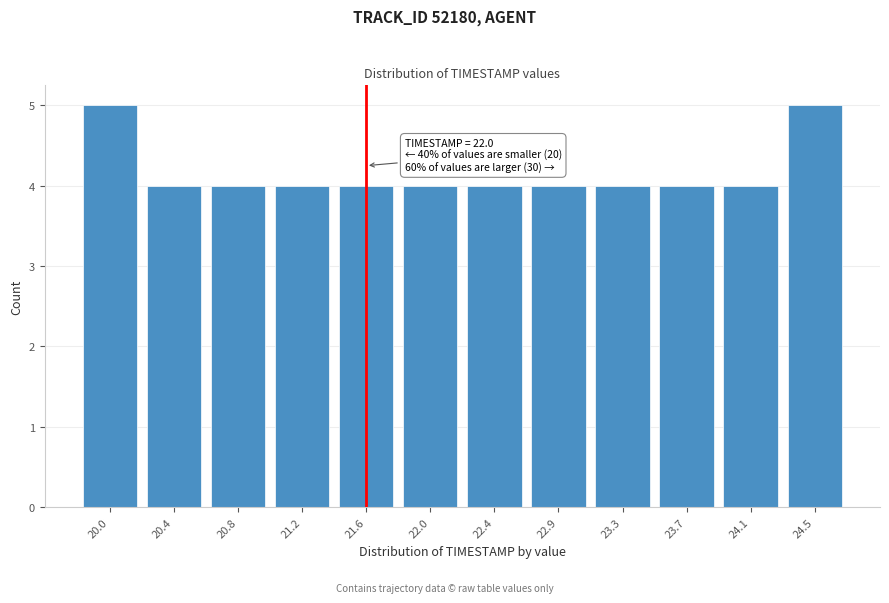

Reading left to right, list all the values displayed in this chart.

20.0=5	20.4=4	20.8=4	21.2=4	21.6=4	22.0=4	22.4=4	22.9=4	23.3=4	23.7=4	24.1=4	24.5=5